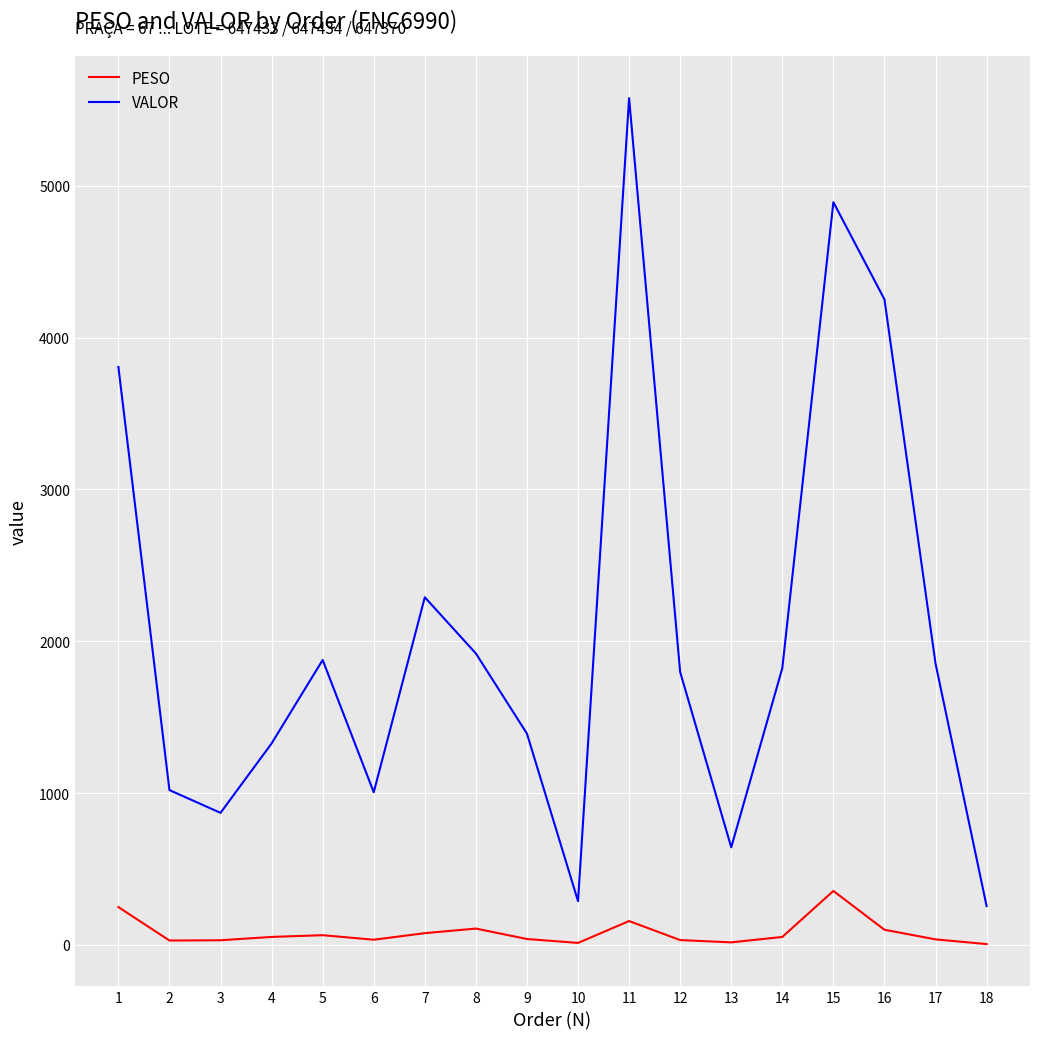

Between 8 and 10, which series saw the biggest shift?

VALOR